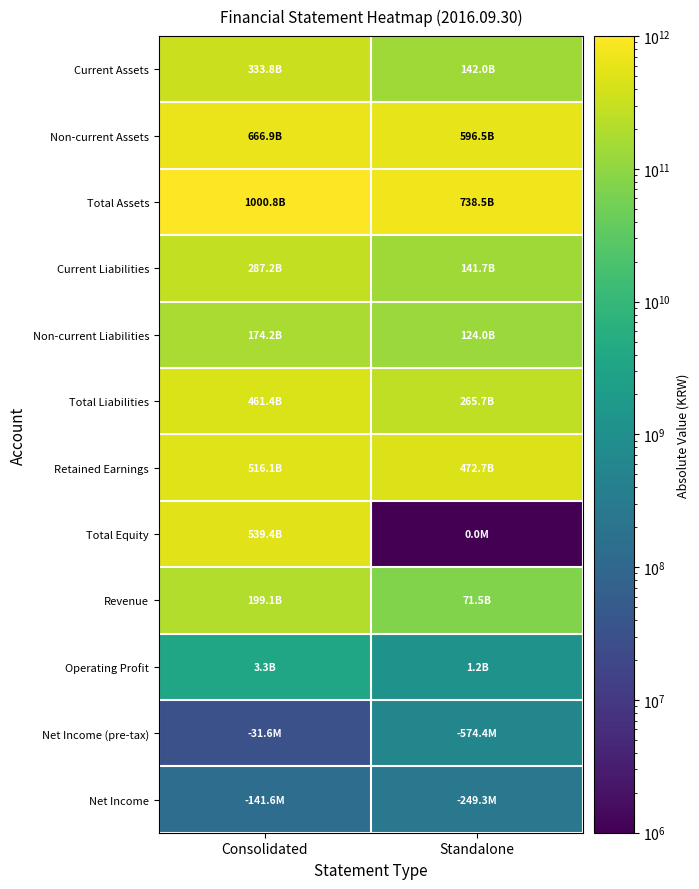

Which series has the largest total across all categories?

Total Assets